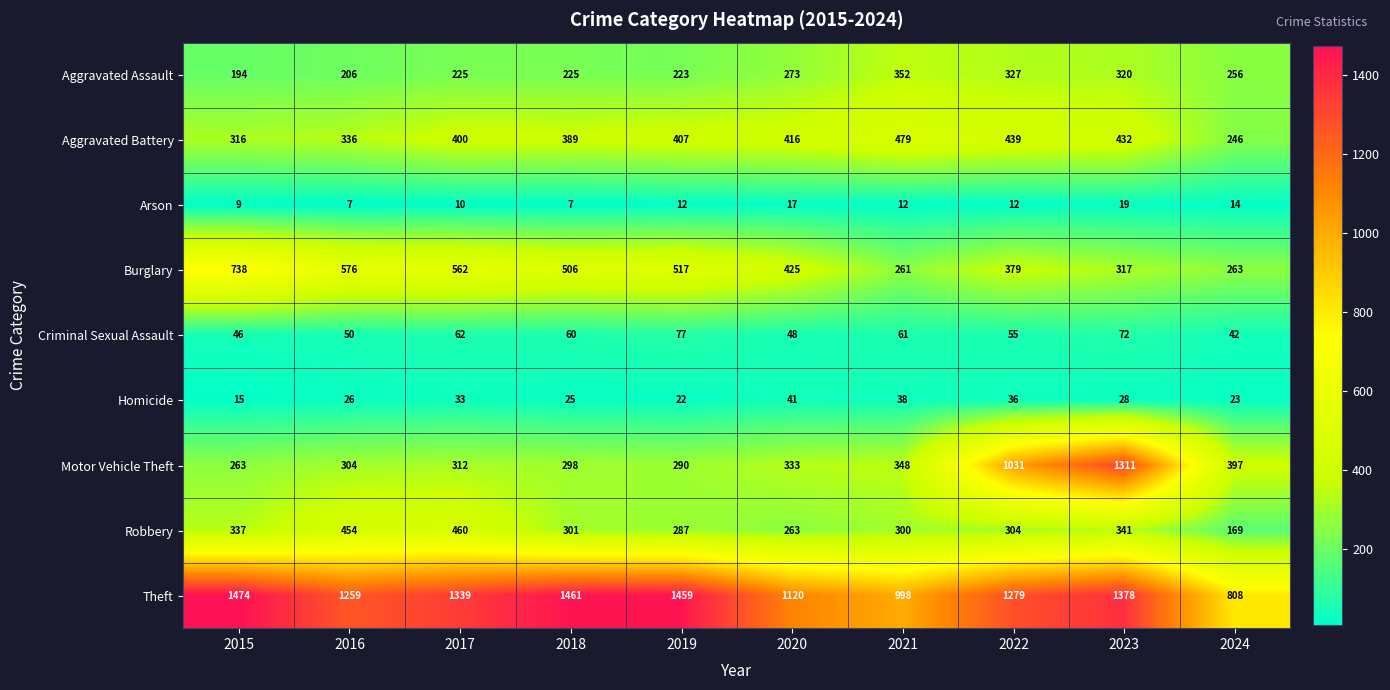

What is the difference between the Criminal Sexual Assault values at 2017 and 2015?

16